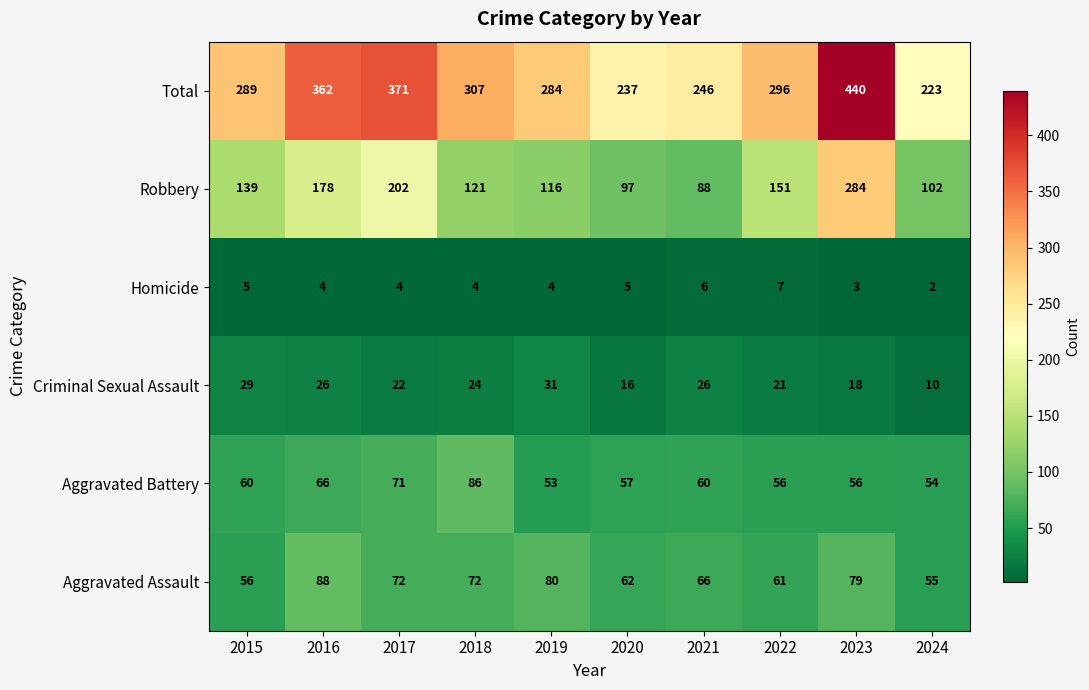

How many data points does each series have?

10